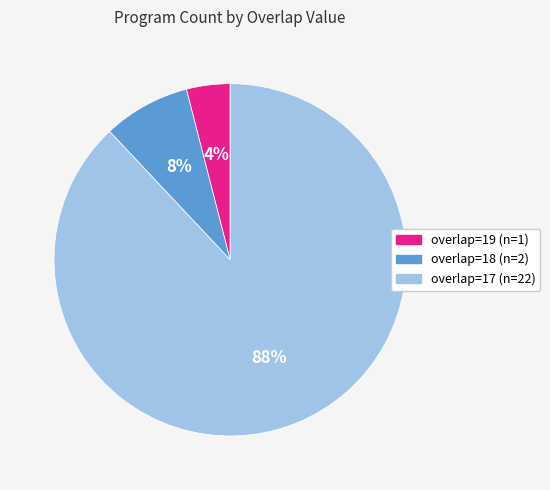

To the nearest percent, what percentage of the pie is overlap=18?

8%